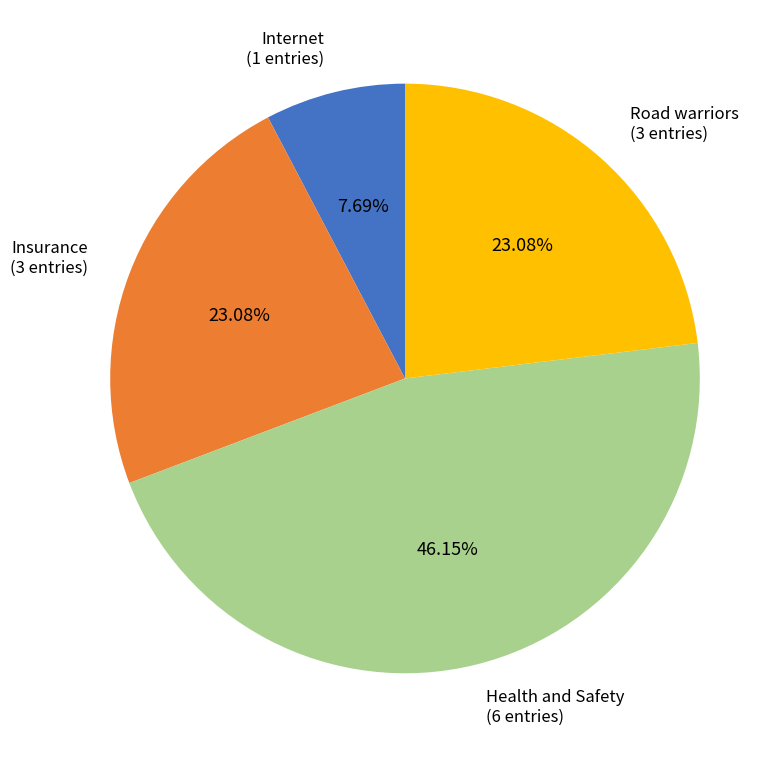

Is there any slice that represents more than half of the pie?

No